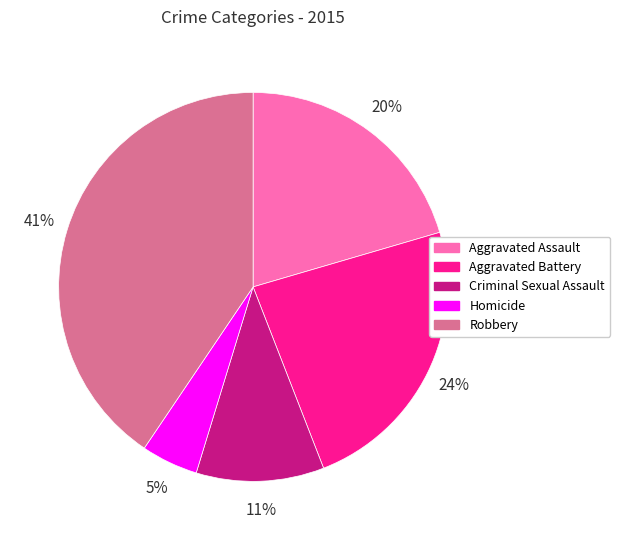

To the nearest percent, what is the difference between the largest and smallest slice percentages?

36%